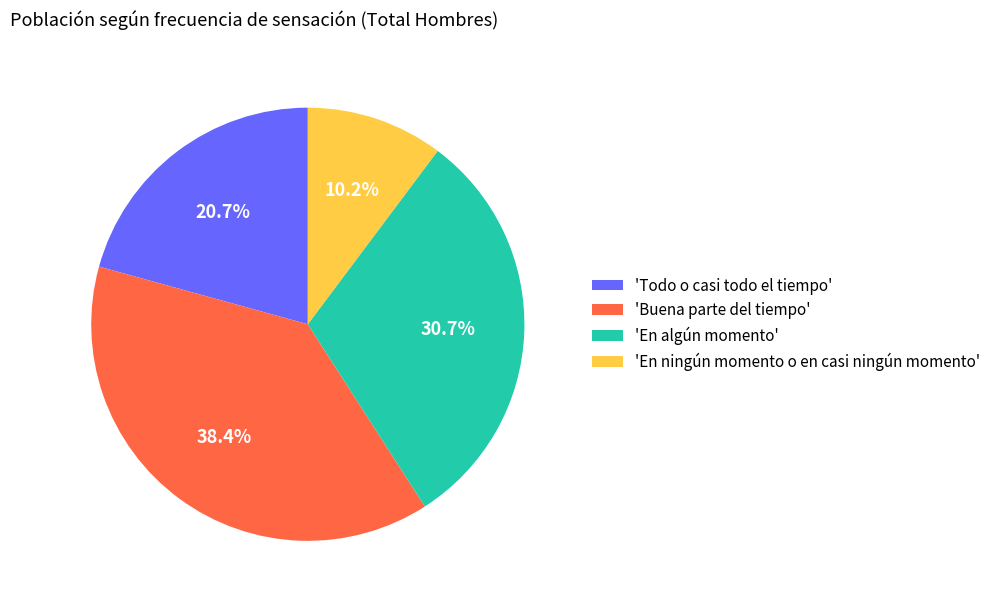

Which has a higher value, 'Todo o casi todo el tiempo' or 'Buena parte del tiempo'?

'Buena parte del tiempo'